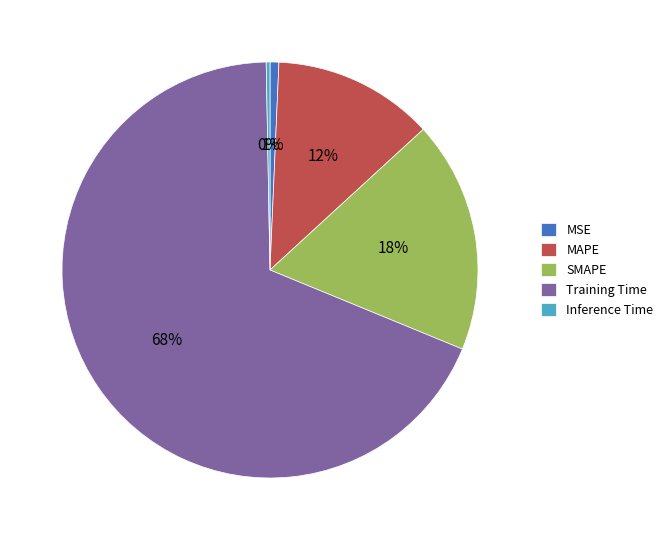

Do MAPE and MSE together represent more than half of the pie?

No